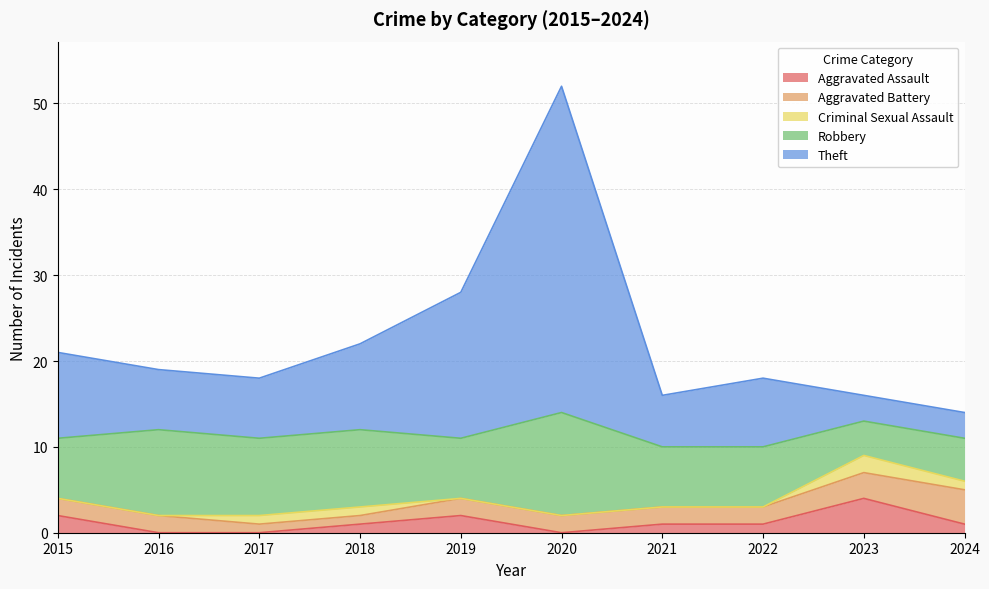

Reading left to right, transcribe all the data shown in this chart.

Aggravated Assault: 2015=2	2016=0	2017=0	2018=1	2019=2	2020=0	2021=1	2022=1	2023=4	2024=1
Aggravated Battery: 2015=2	2016=2	2017=1	2018=1	2019=2	2020=2	2021=2	2022=2	2023=3	2024=4
Criminal Sexual Assault: 2015=0	2016=0	2017=1	2018=1	2019=0	2020=0	2021=0	2022=0	2023=2	2024=1
Robbery: 2015=7	2016=10	2017=9	2018=9	2019=7	2020=12	2021=7	2022=7	2023=4	2024=5
Theft: 2015=10	2016=7	2017=7	2018=10	2019=17	2020=38	2021=6	2022=8	2023=3	2024=3